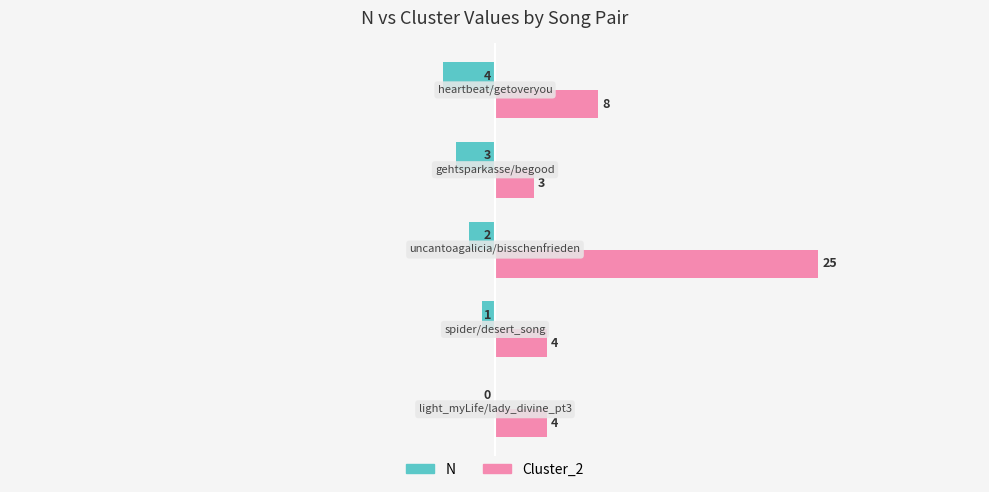

What is the maximum value shown in the chart?

25